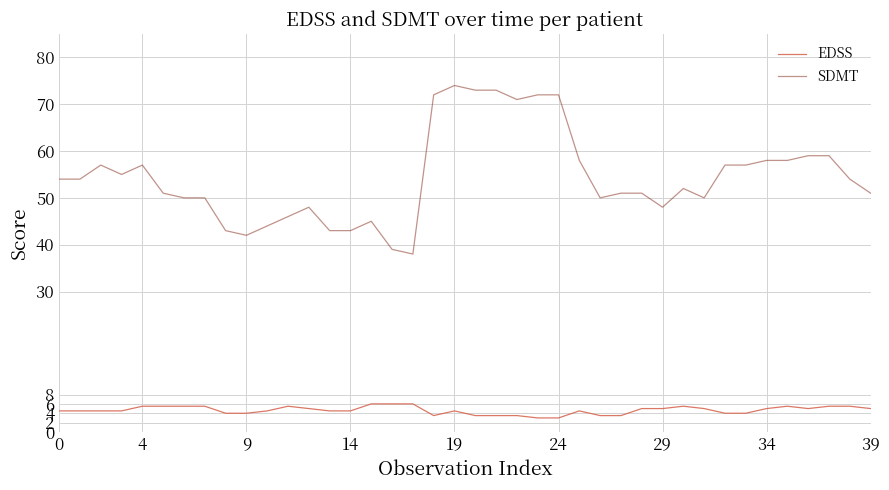

What is the highest value of the EDSS series?

6.0